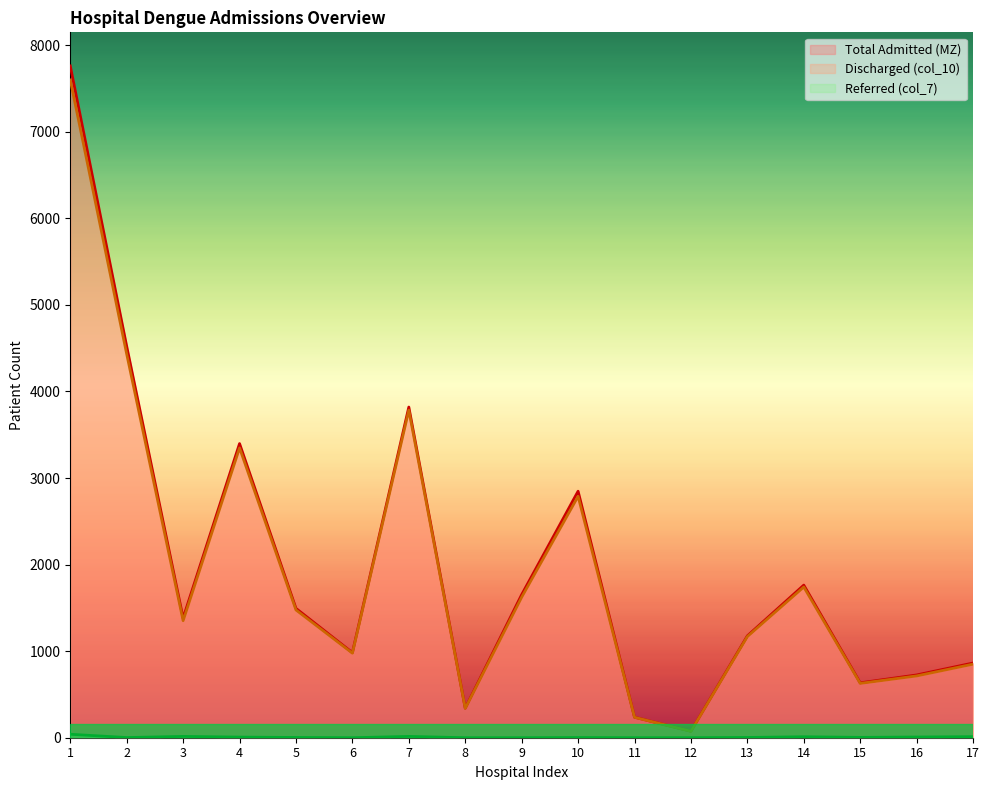

What is the average value of the Discharged (col_10) series?

1949